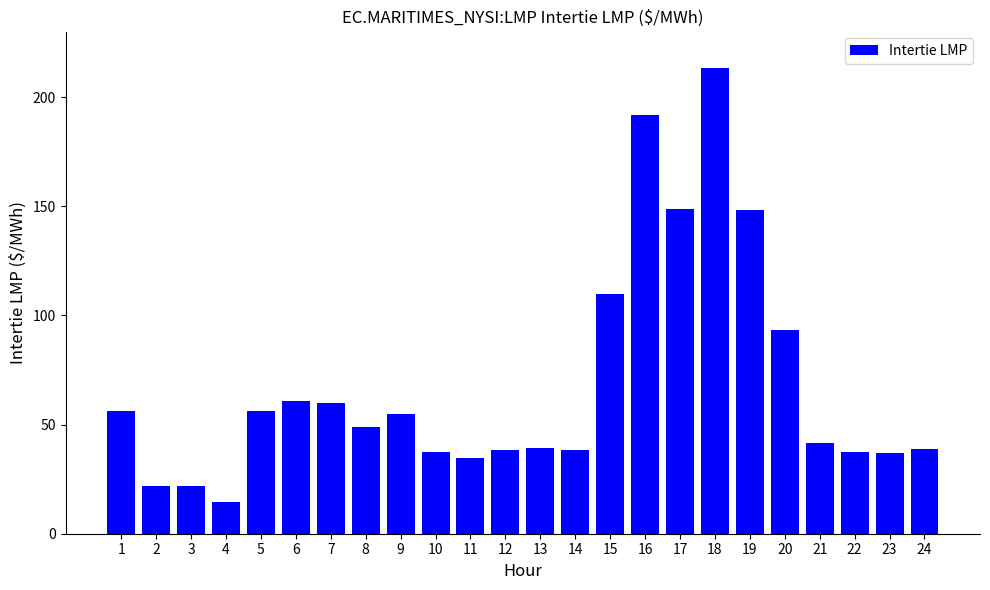

Is it true that the value at 3 is 21.6?

True